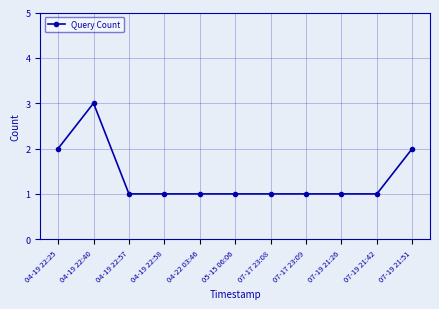

Does the chart have visible grid lines?

Yes